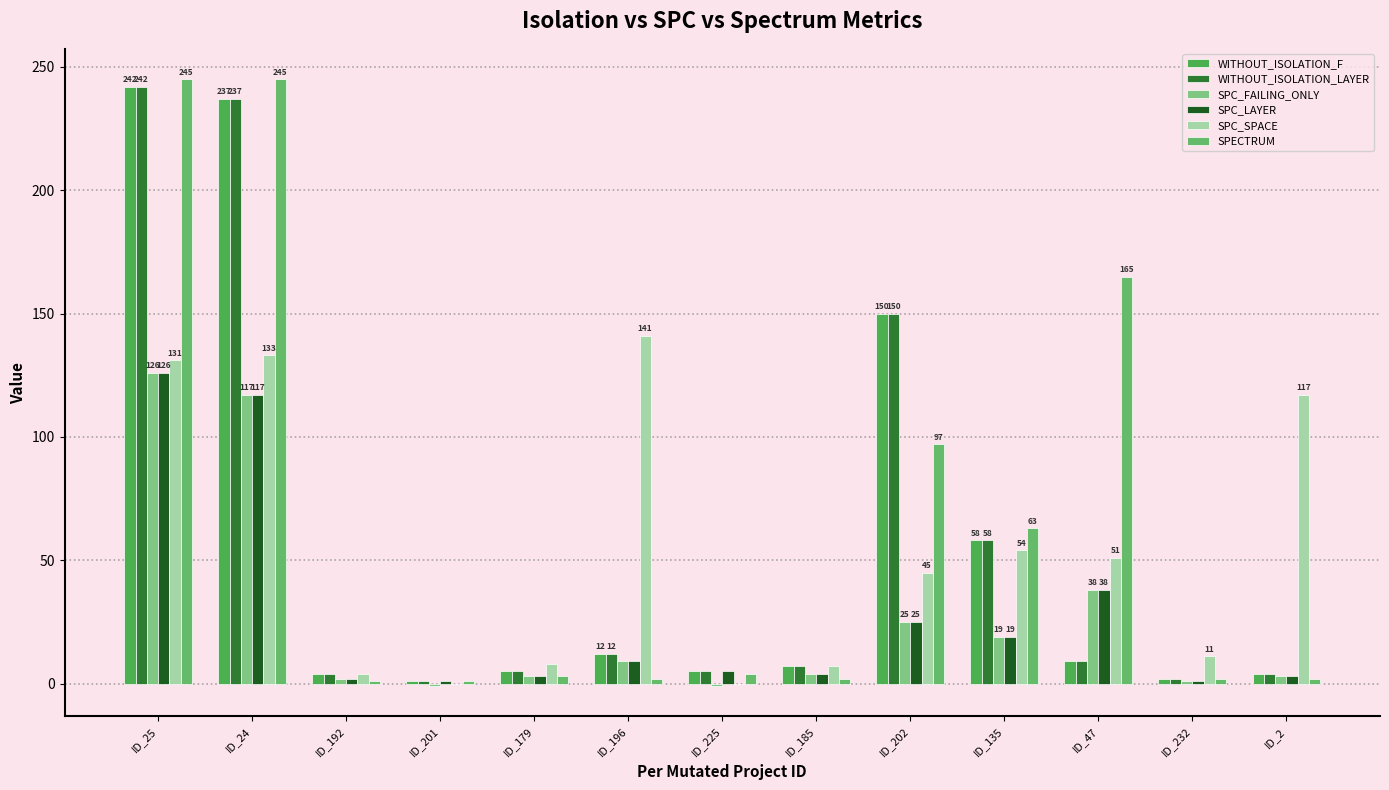

What is the greatest value displayed?

245